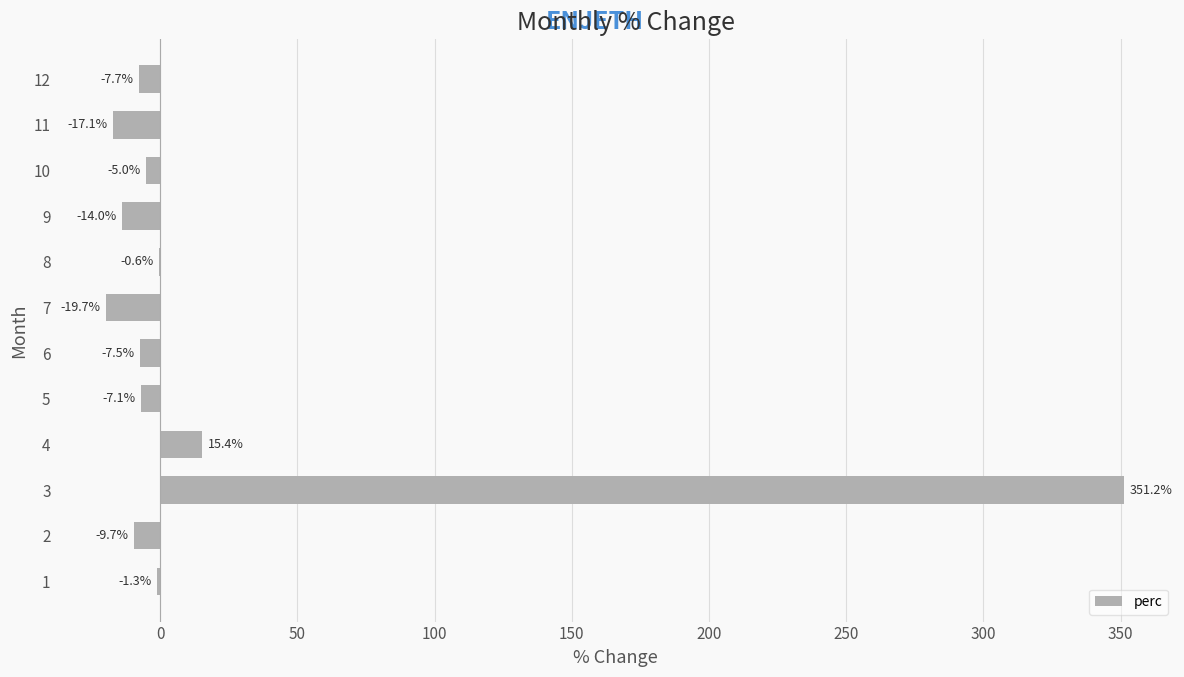

Which label corresponds to the largest value in the chart?

3